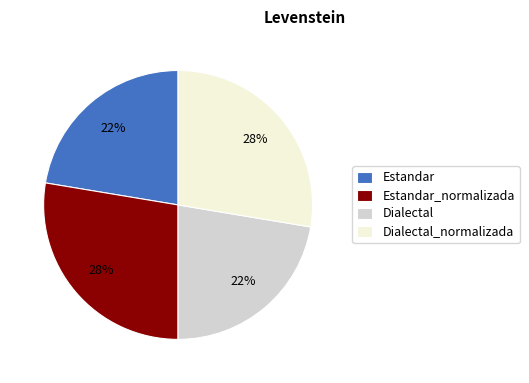

Between Dialectal and Estandar_normalizada, which is larger?

Estandar_normalizada